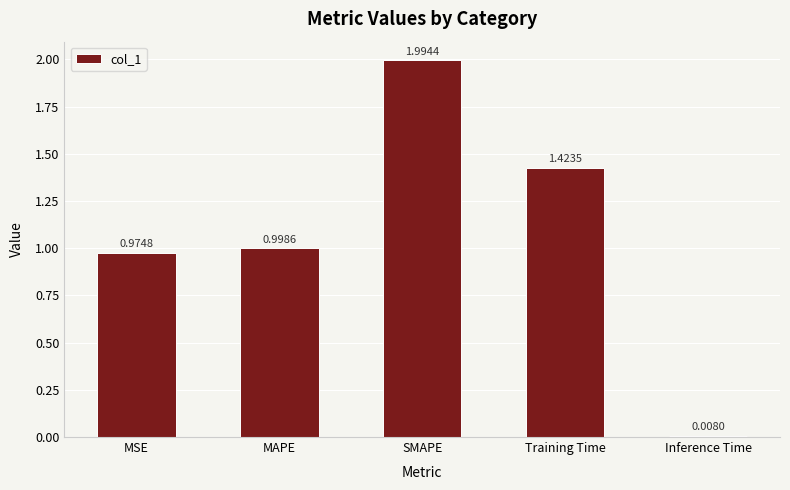

Between MSE and MAPE, which is larger?

MAPE